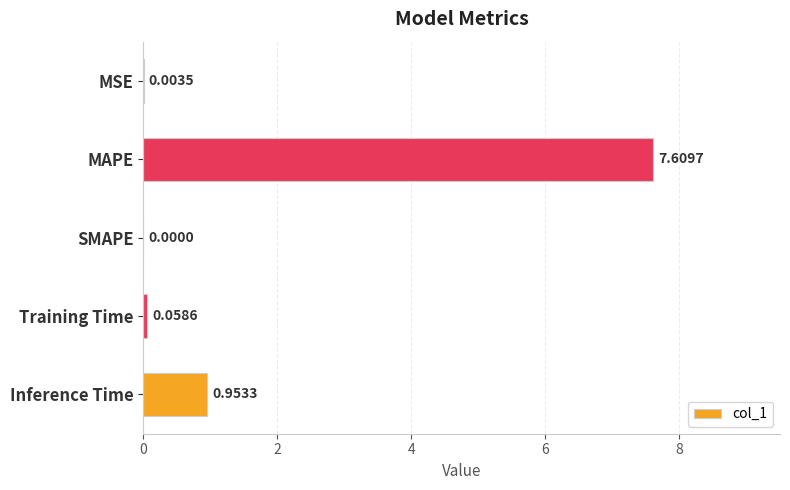

Between Training Time and SMAPE, which is larger?

Training Time